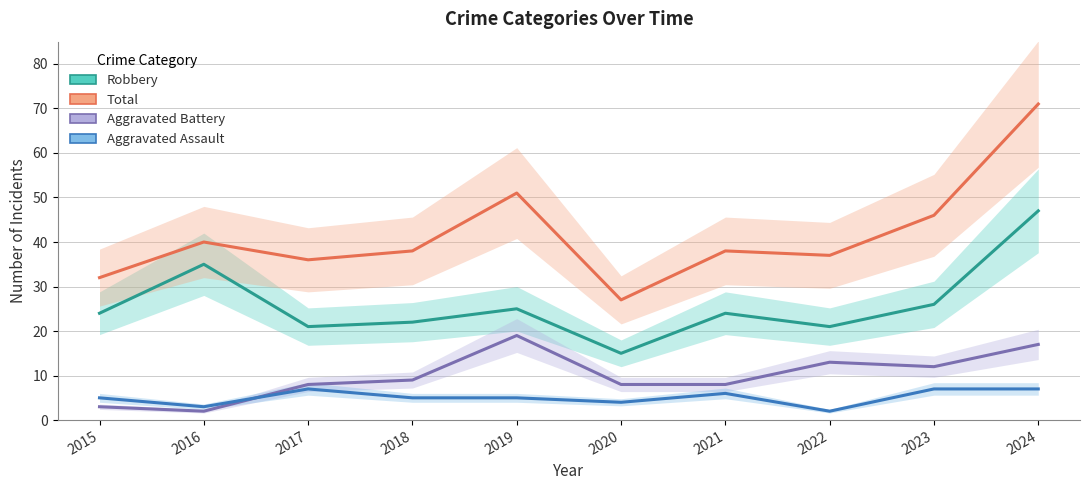

Is the value of Total at 2023 greater than the value of Aggravated Assault at 2015?

Yes